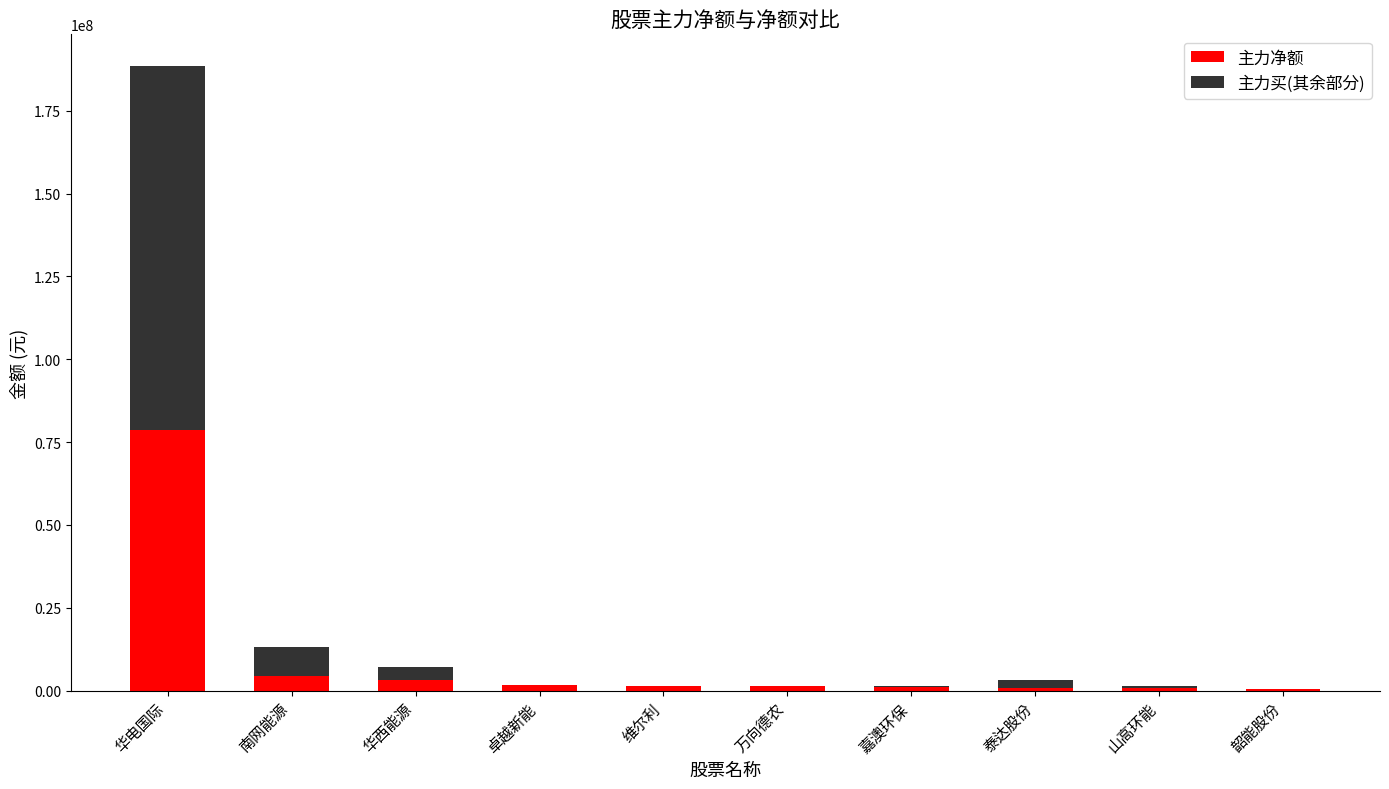

What are all the series names shown in the legend?

主力净额, 主力买(其余部分)